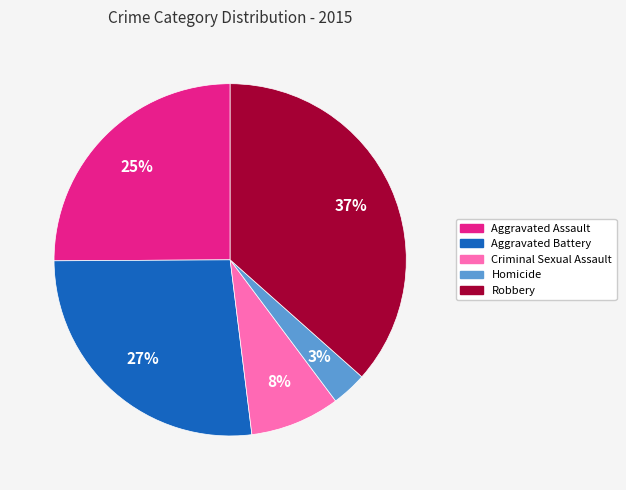

To the nearest percent, what percentage of the pie is Robbery?

37%